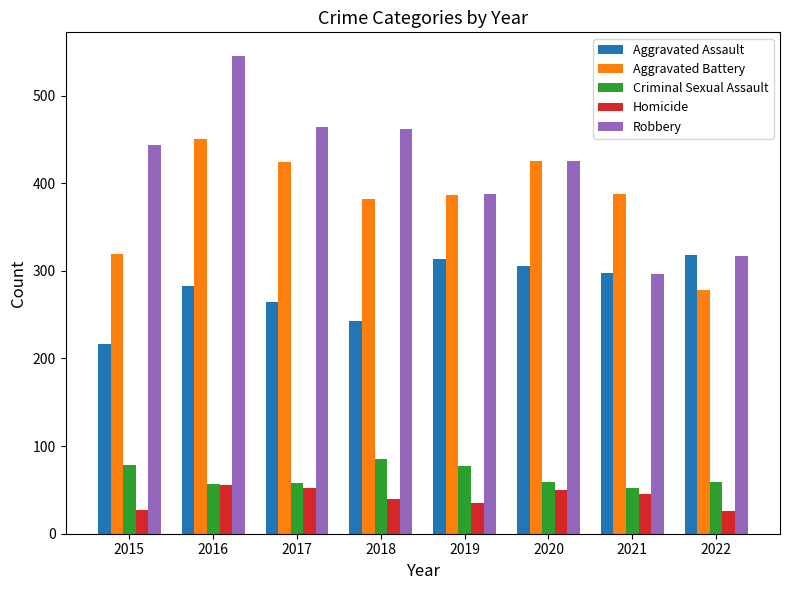

At which label is Robbery closest to 420?

2020